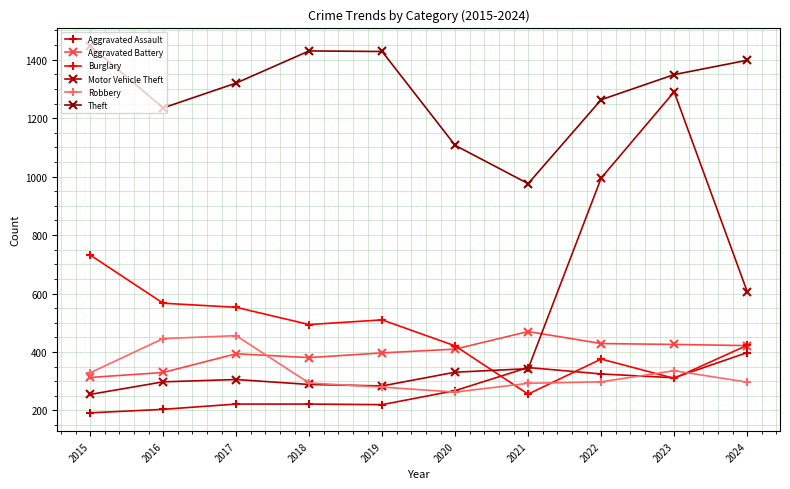

The Motor Vehicle Theft series shows 490 at 2022. True or false?

False